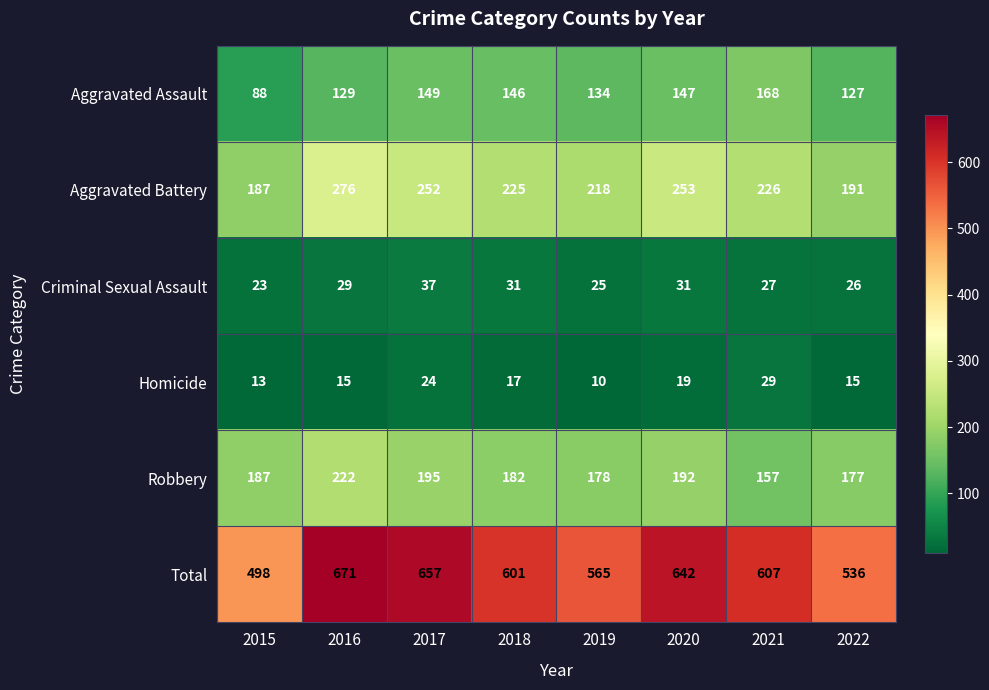

What value does the Aggravated Battery series have at 2018?

225